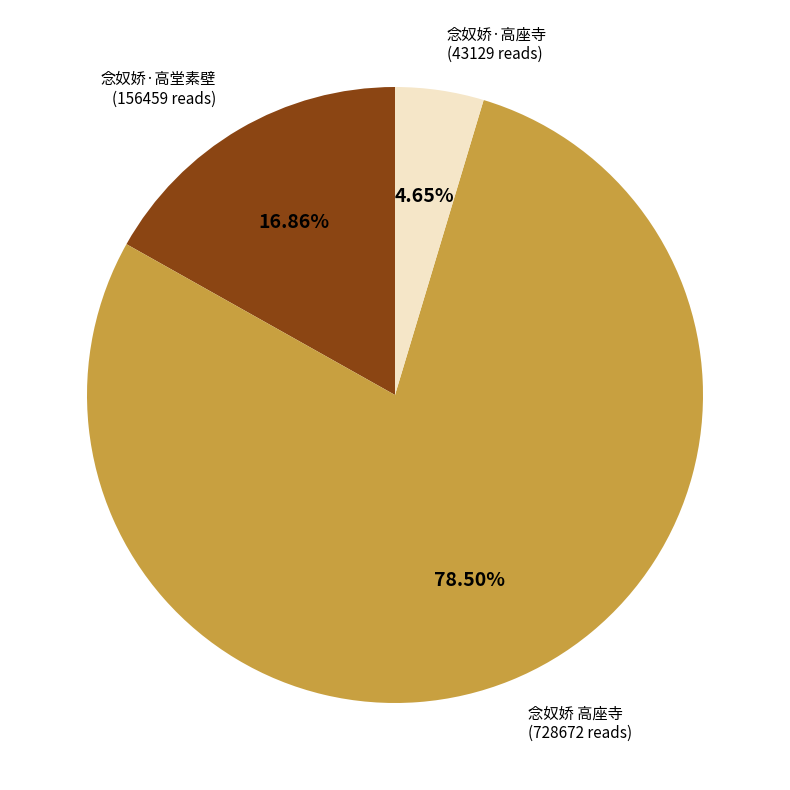

Is there a majority slice in this chart?

Yes